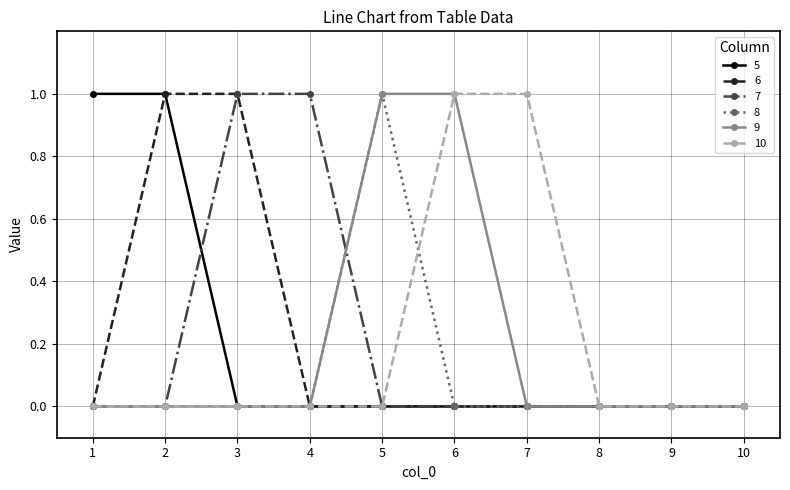

Reading left to right, transcribe all the data shown in this chart.

5: 1	1	0	0	0	0	0	0	0	0
6: 0	1	1	0	0	0	0	0	0	0
7: 0	0	1	1	0	0	0	0	0	0
8: 0	0	0	0	1	0	0	0	0	0
9: 0	0	0	0	1	1	0	0	0	0
10: 0	0	0	0	0	1	1	0	0	0